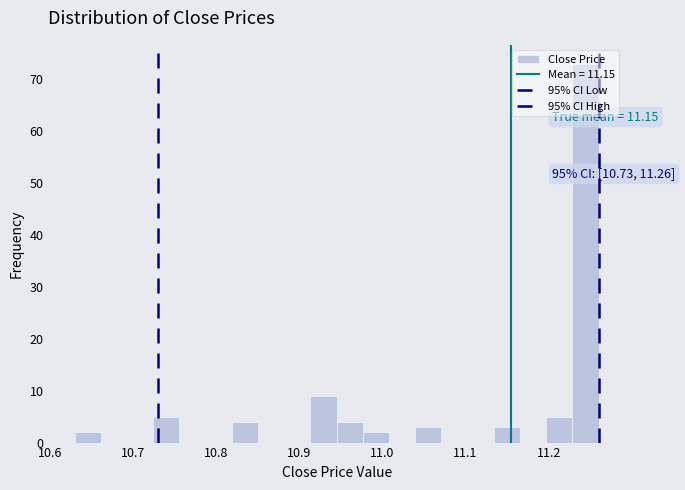

Read against the x-axis, roughly where is the centre of the tallest bar?

11.24